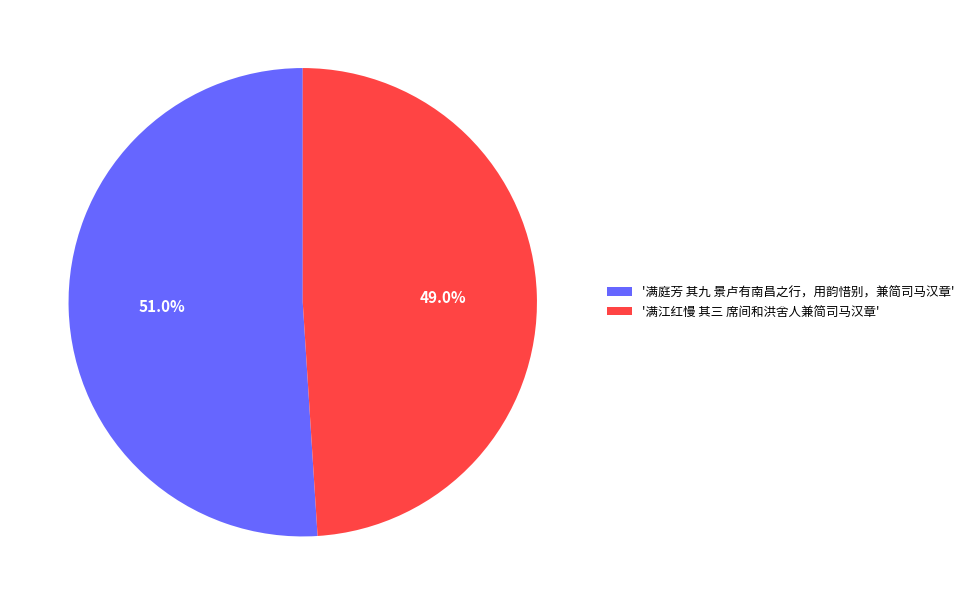

Which category accounts for the majority?

'满庭芳 其九 景卢有南昌之行，用韵惜别，兼简司马汉章'